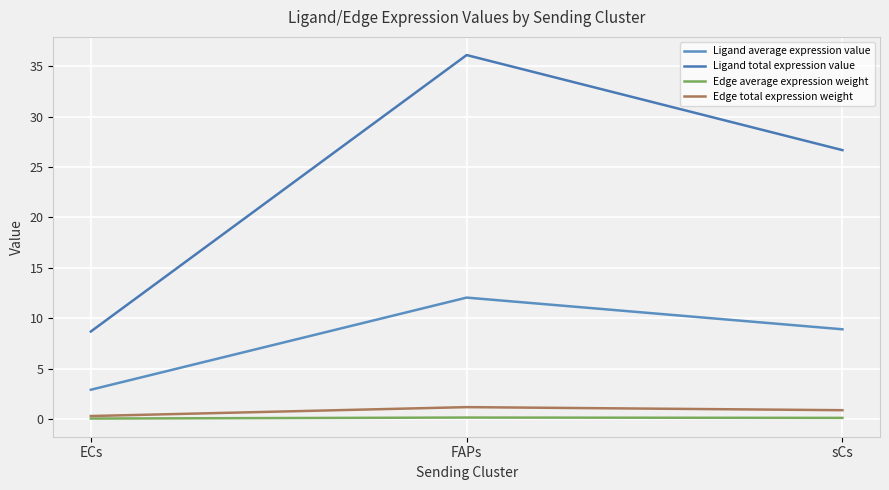

What is the total value across all series at FAPs?

49.5